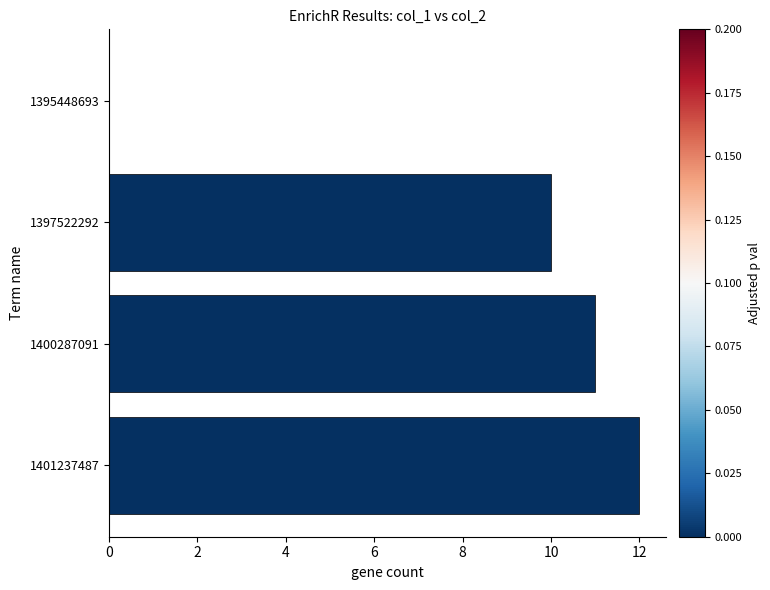

True or false: the data shows 8 at 1400287091.

False